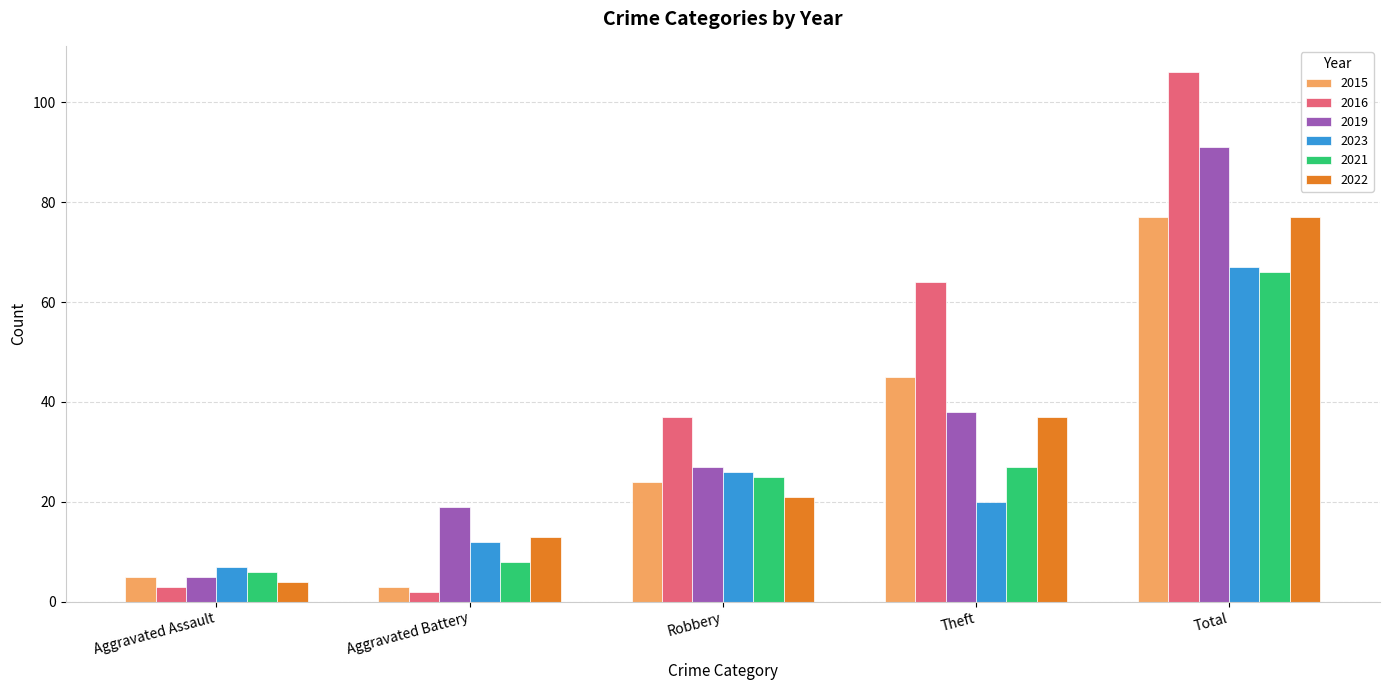

Count the number of data series in this chart.

6